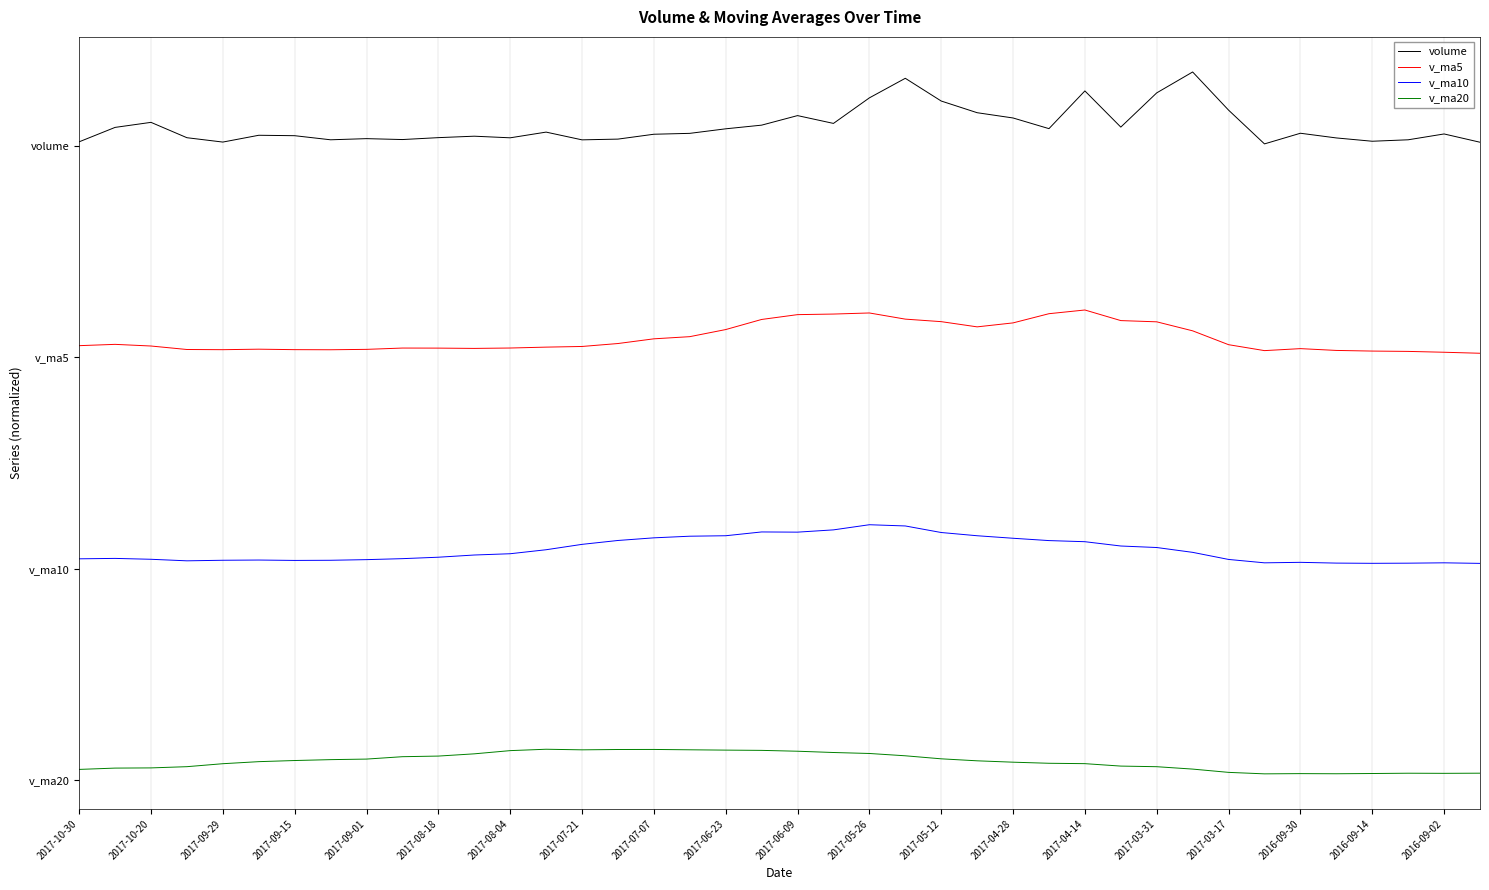

What are all the series names shown in the legend?

volume, v_ma5, v_ma10, v_ma20